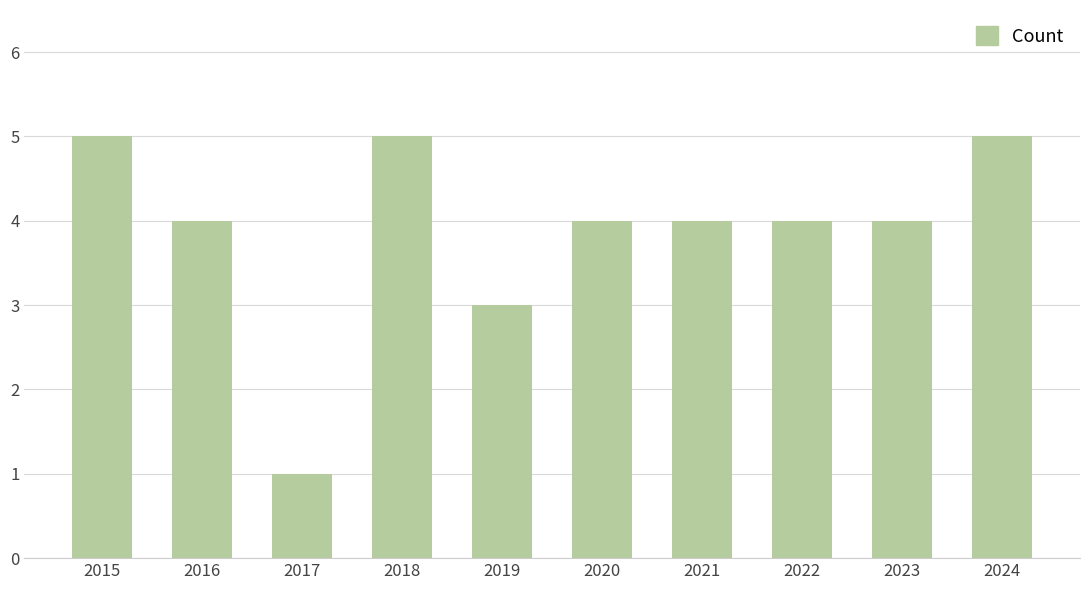

Reading left to right, list all the values displayed in this chart.

5	4	1	5	3	4	4	4	4	5